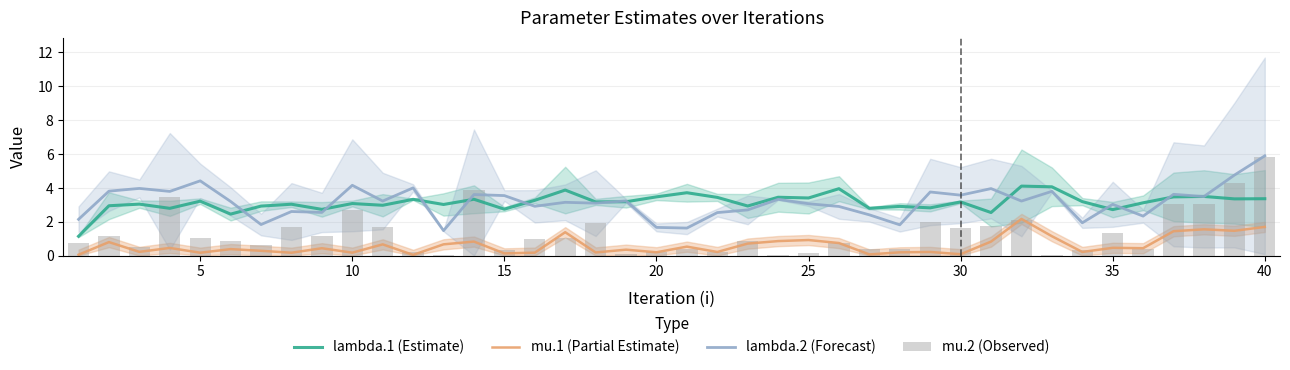

True or false: mu.1 (Partial Estimate) has a value of 1.3 at 5.

False